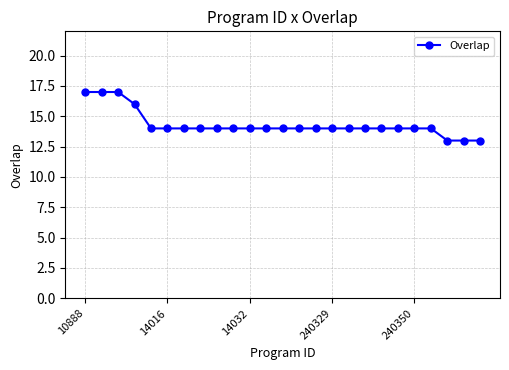

What is the greatest value displayed?

17